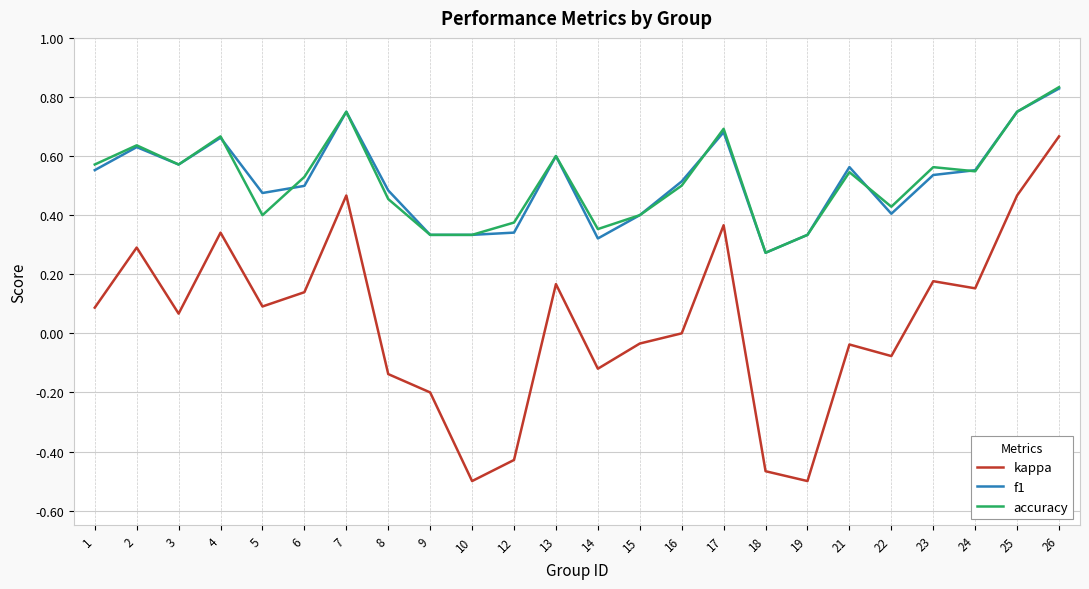

Which category has the highest value in the f1 series?

26